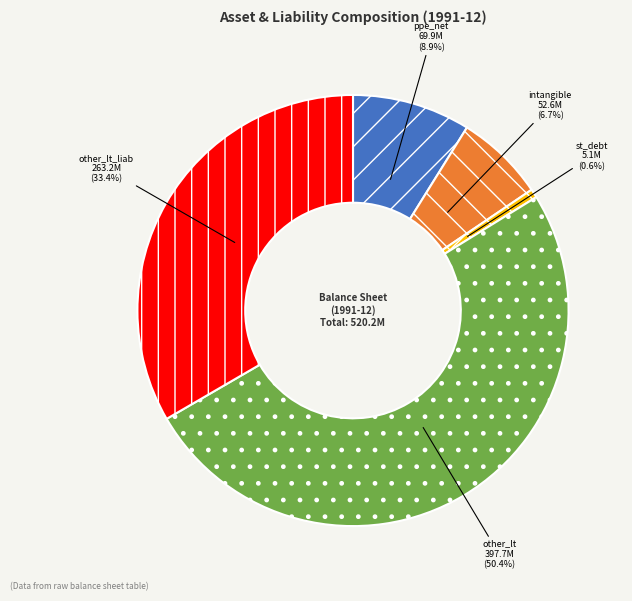

How many segments does this pie chart have?

5